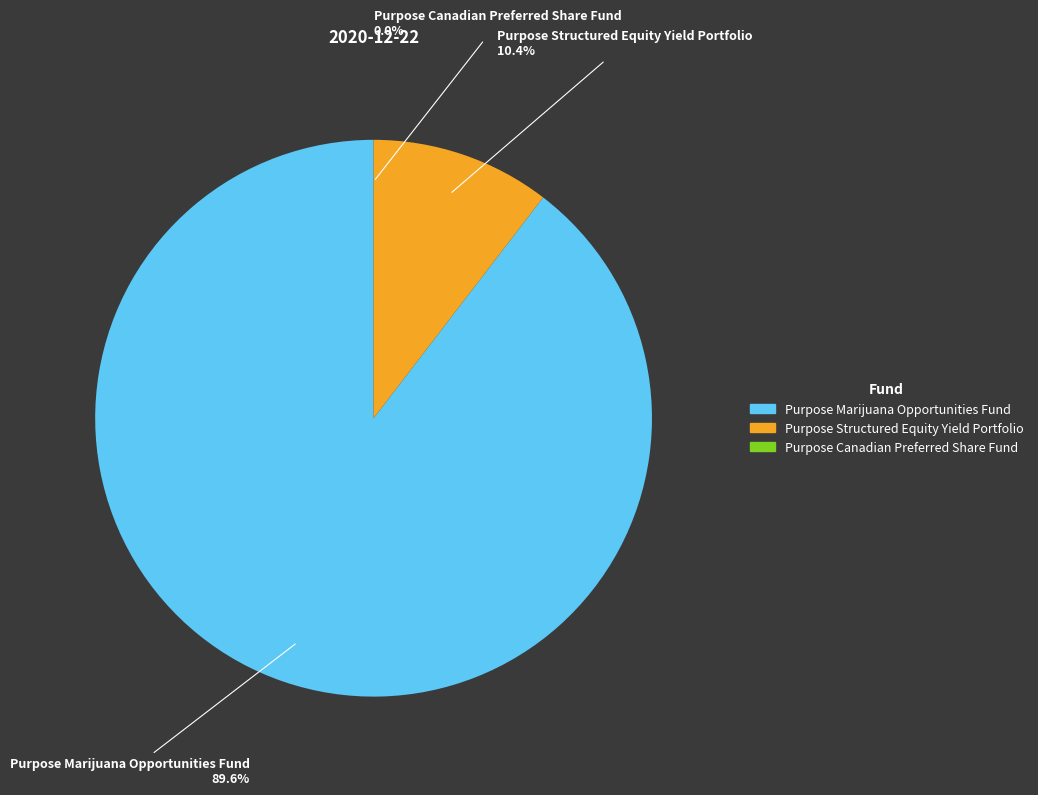

What portion of the pie excludes Purpose Marijuana Opportunities Fund?

10.4%